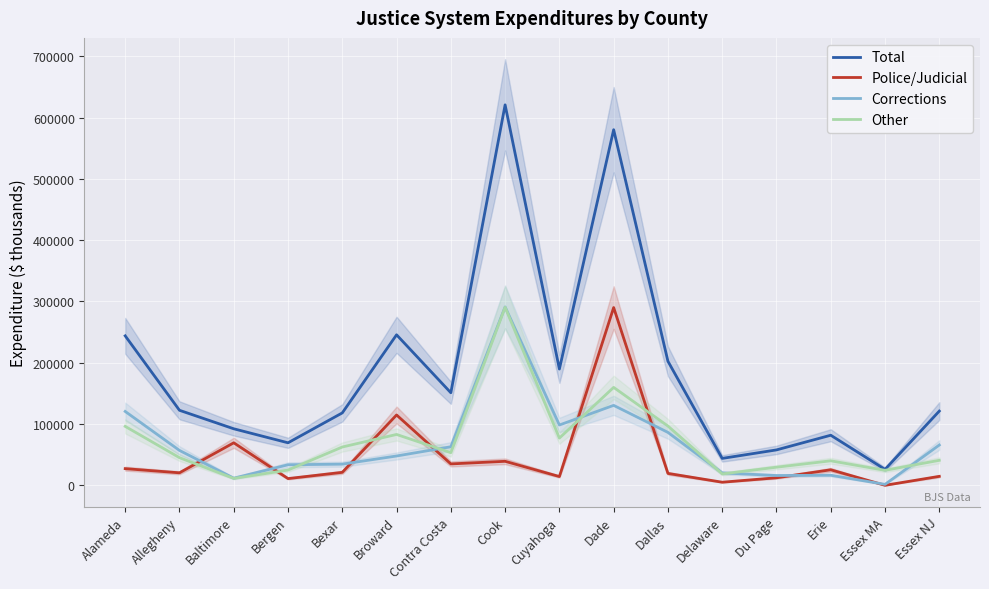

How many lines are shown in the chart?

4